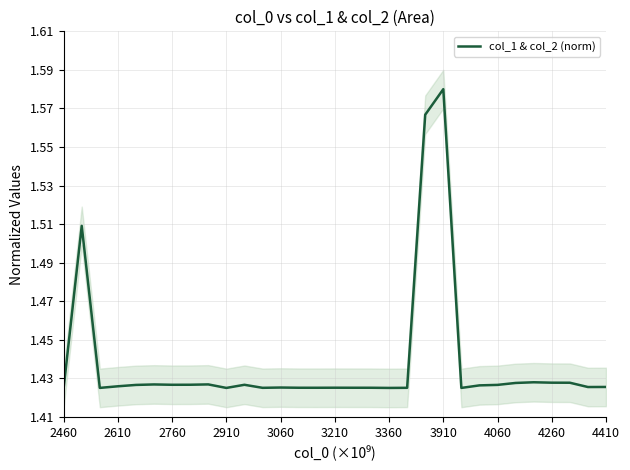

The value of col_1 & col_2 (norm) at 4260 is 2.4. True or false?

False